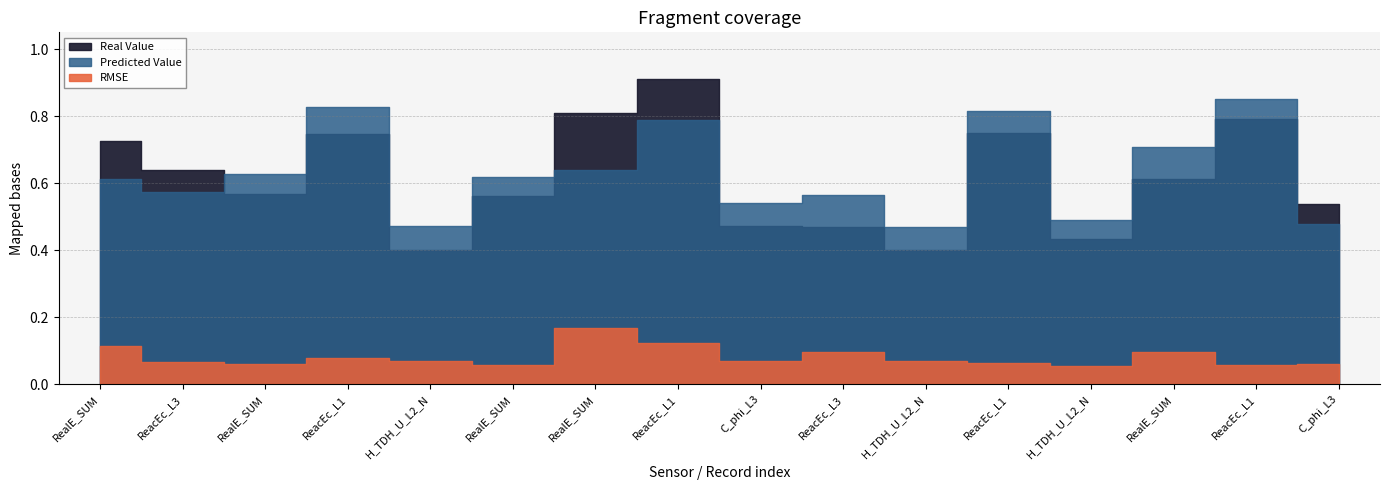

At how many categories does at least one series exceed 0?

16